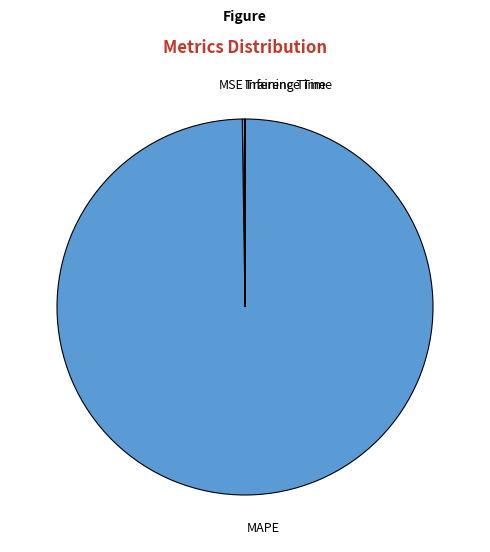

What is the largest slice in the pie chart?

MAPE